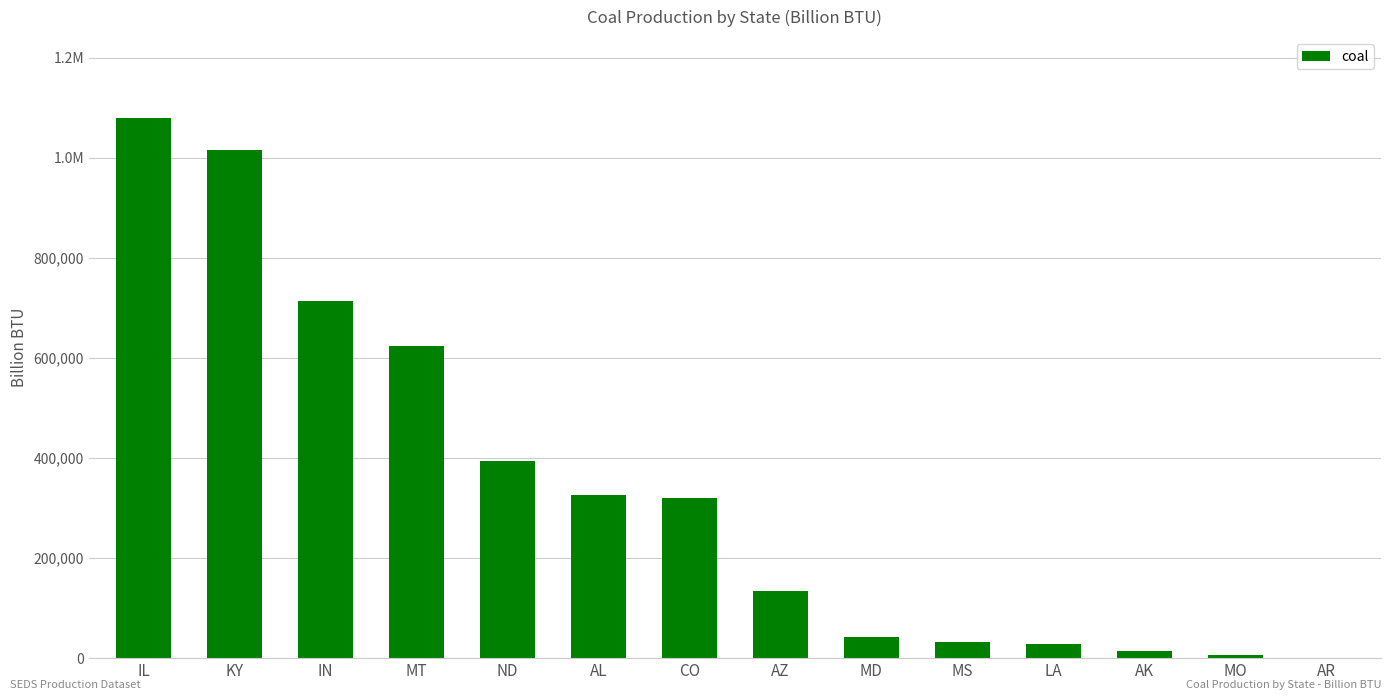

Count the number of values greater than 320001.

6